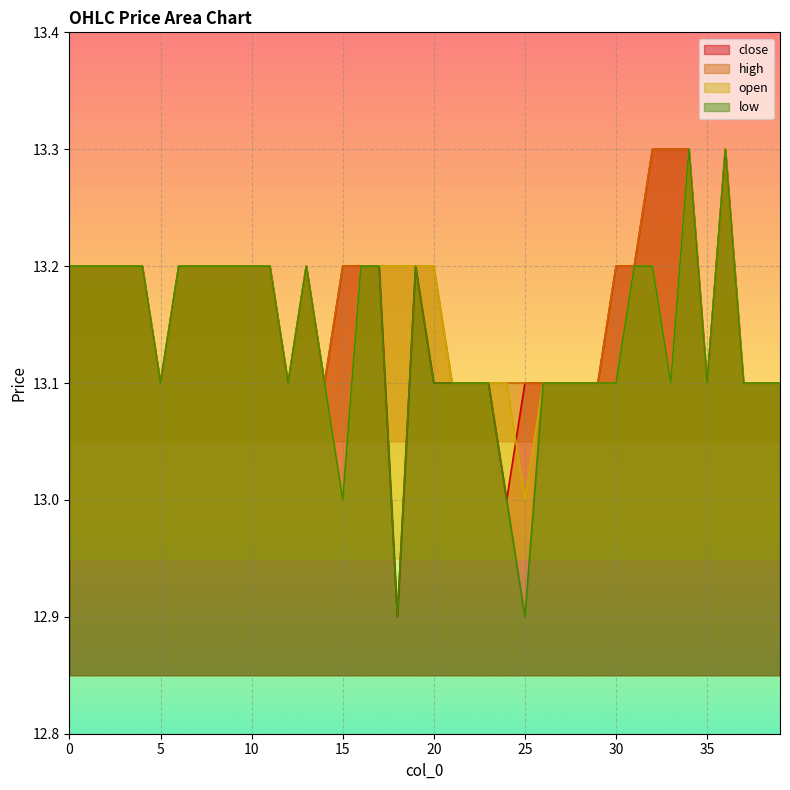

How many data points in low are less than 13?

2